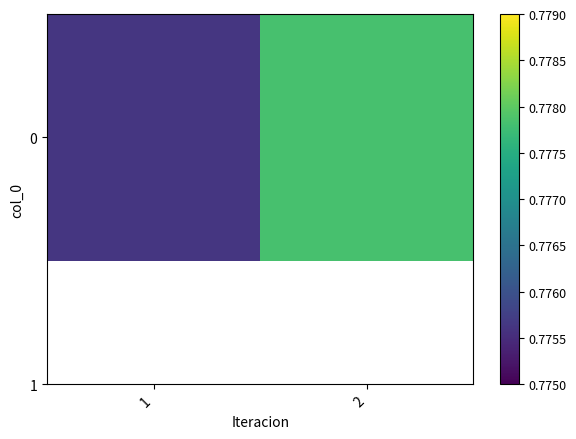

Between 2 and 1, which is larger?

2